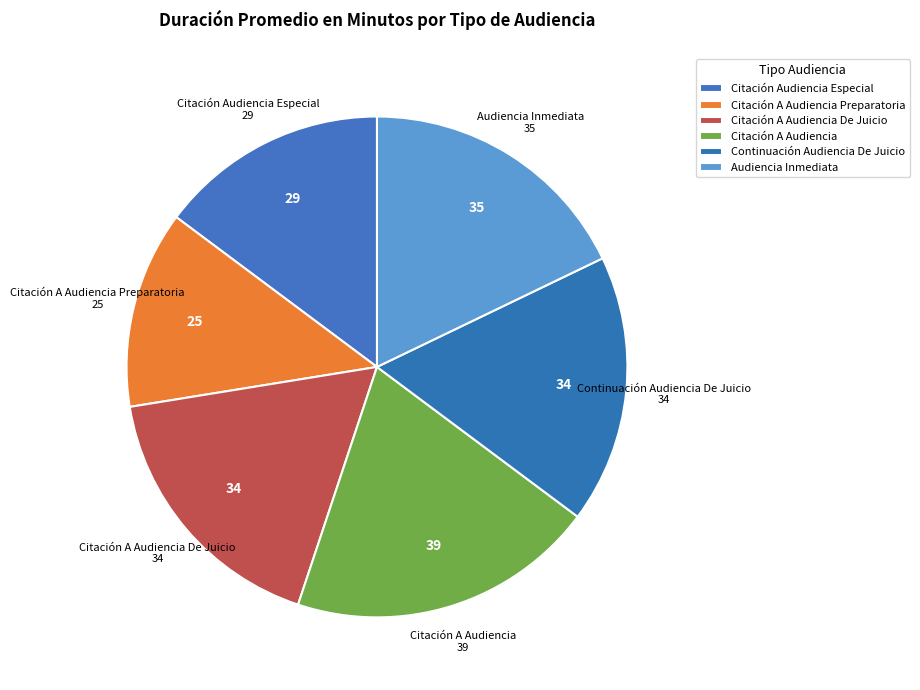

Is it true that Continuación Audiencia De Juicio is 11% of the pie?

False